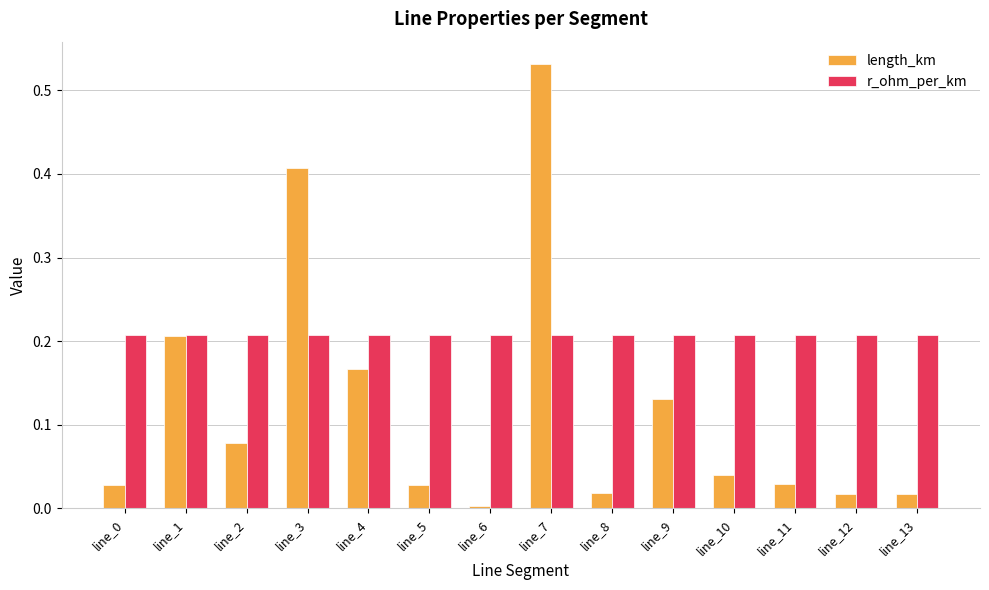

At line_9, list the series in order from largest to smallest.

r_ohm_per_km, length_km